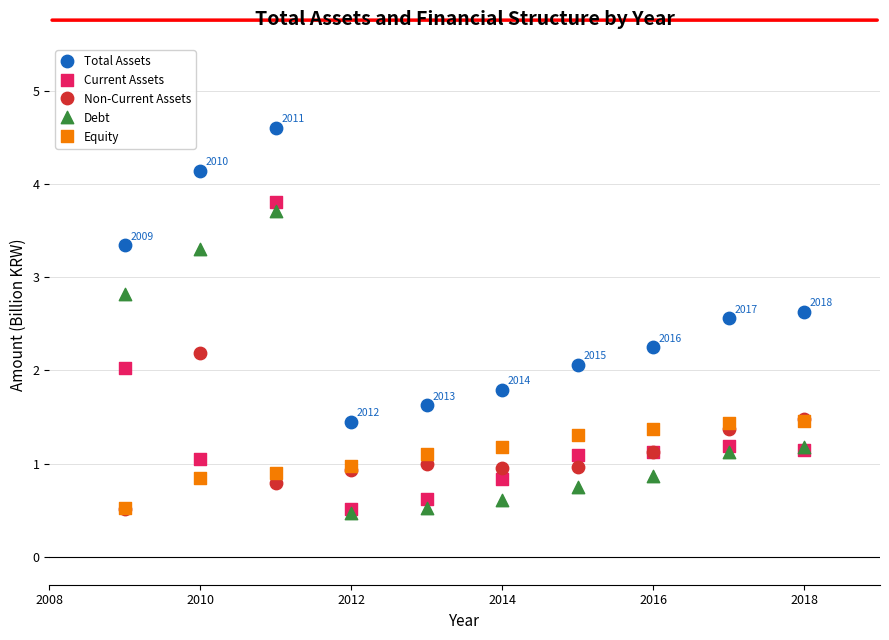

In the Total Assets series, what Y value is closest to 3?

3.3